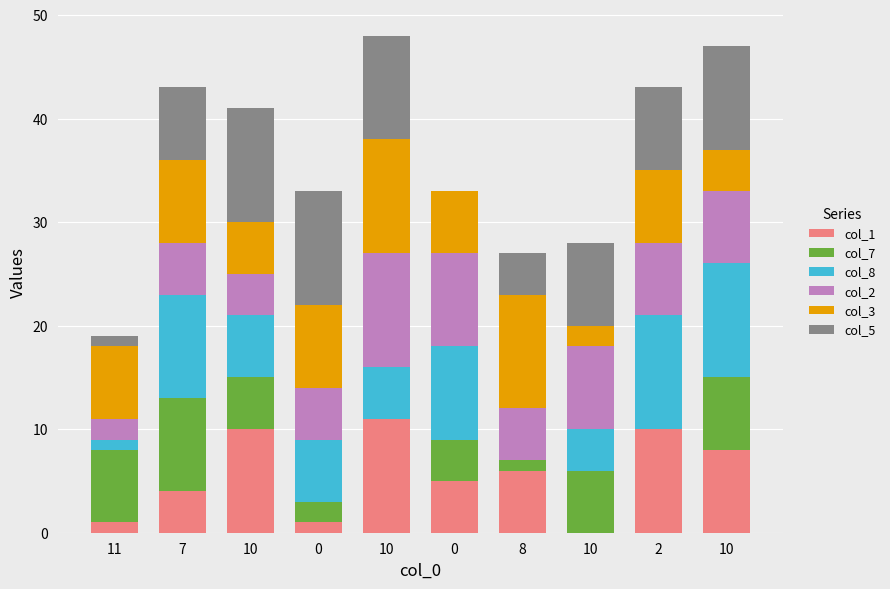

Where does the col_5 series first go above 8?

10